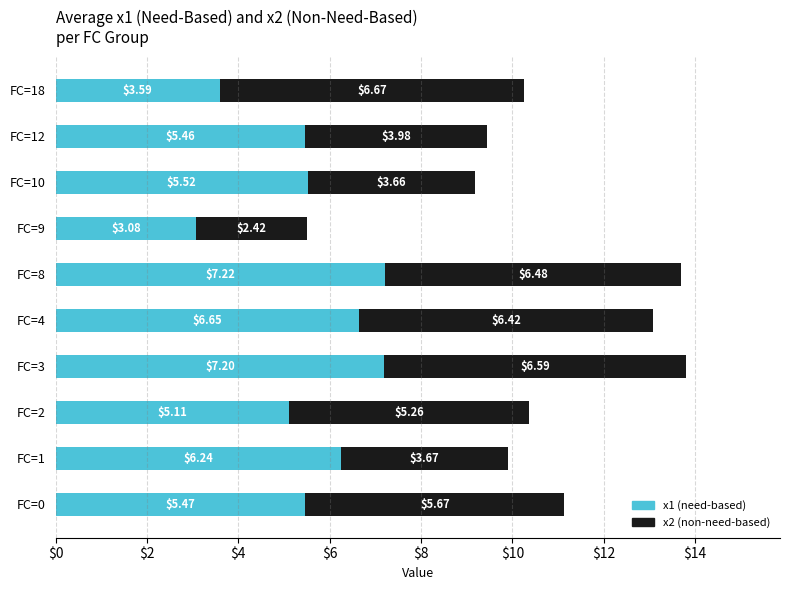

List the labels in order of x1 (need-based) value, largest first.

FC=8, FC=3, FC=4, FC=1, FC=10, FC=0, FC=12, FC=2, FC=18, FC=9